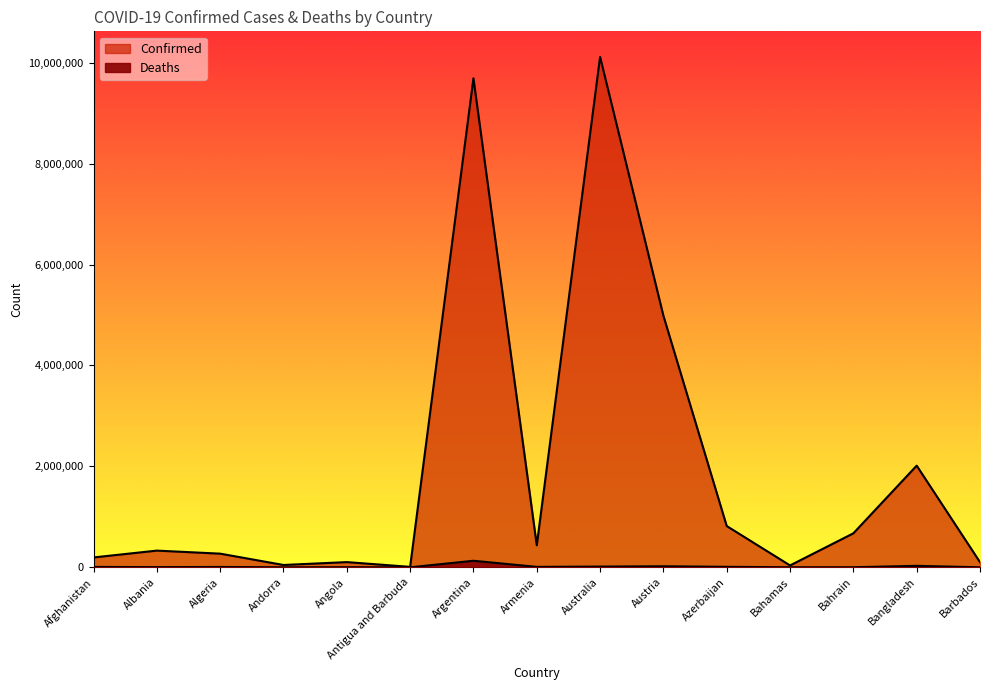

Which category has the highest value in the Confirmed series?

Australia